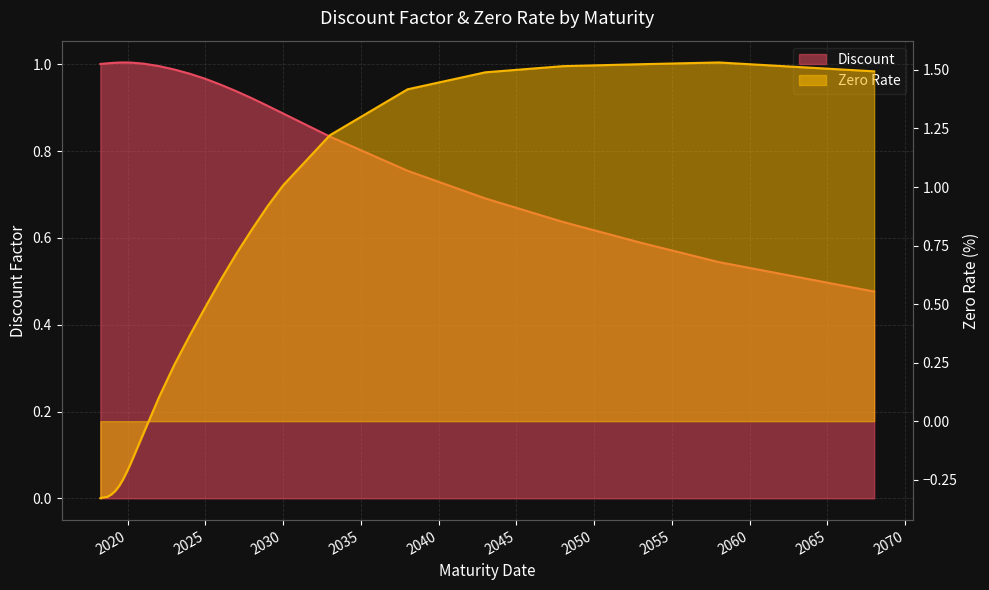

What are all the series names shown in the legend?

Discount, Zero Rate